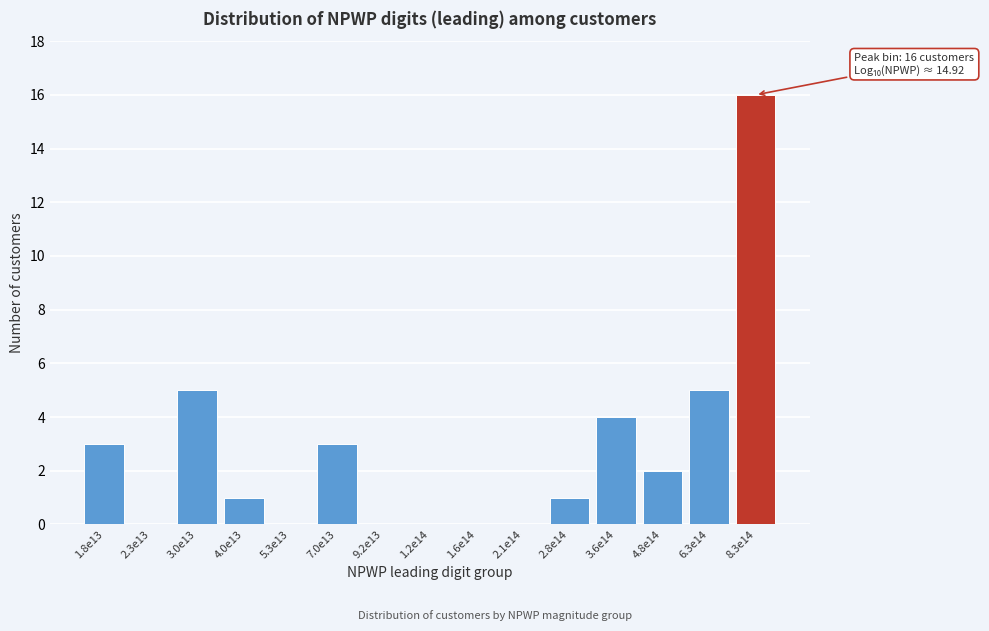

Reading left to right, extract all data points from this chart.

1.8e13=3	2.3e13=0	3.0e13=5	4.0e13=1	5.3e13=0	7.0e13=3	9.2e13=0	1.2e14=0	1.6e14=0	2.1e14=0	2.8e14=1	3.6e14=4	4.8e14=2	6.3e14=5	8.3e14=16